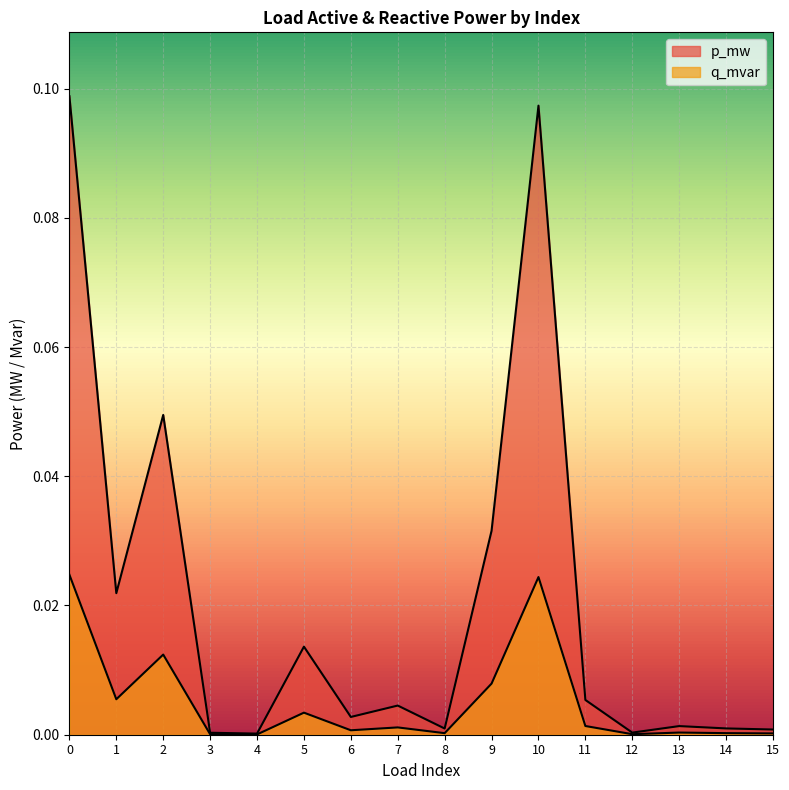

Reading right to left, extract all data points from this chart.

p_mw: 15=0.0	14=0.0	13=0.0	12=0.0	11=0.0	10=0.1	9=0.0	8=0.0	7=0.0	6=0.0	5=0.0	4=0.0	3=0.0	2=0.0	1=0.0	0=0.1
q_mvar: 15=0.0	14=0.0	13=0.0	12=0.0	11=0.0	10=0.0	9=0.0	8=0.0	7=0.0	6=0.0	5=0.0	4=0.0	3=0.0	2=0.0	1=0.0	0=0.0